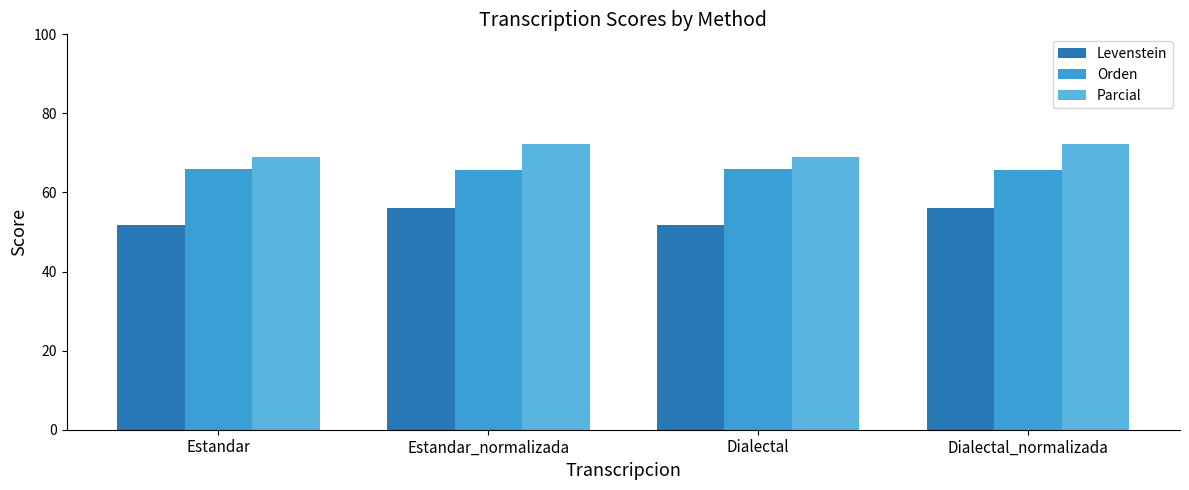

What is the highest value of the Levenstein series?

56.1